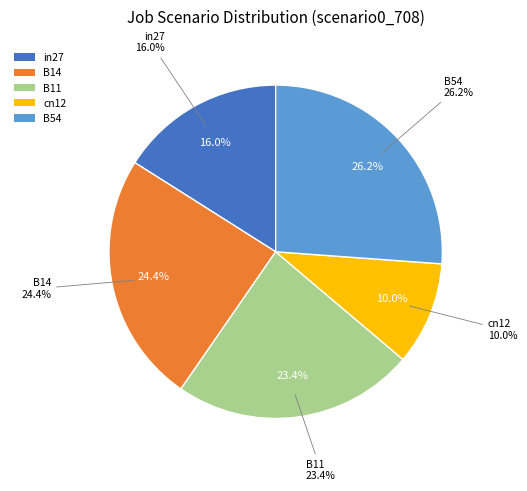

To the nearest percent, what percentage of the pie is in27?

16%